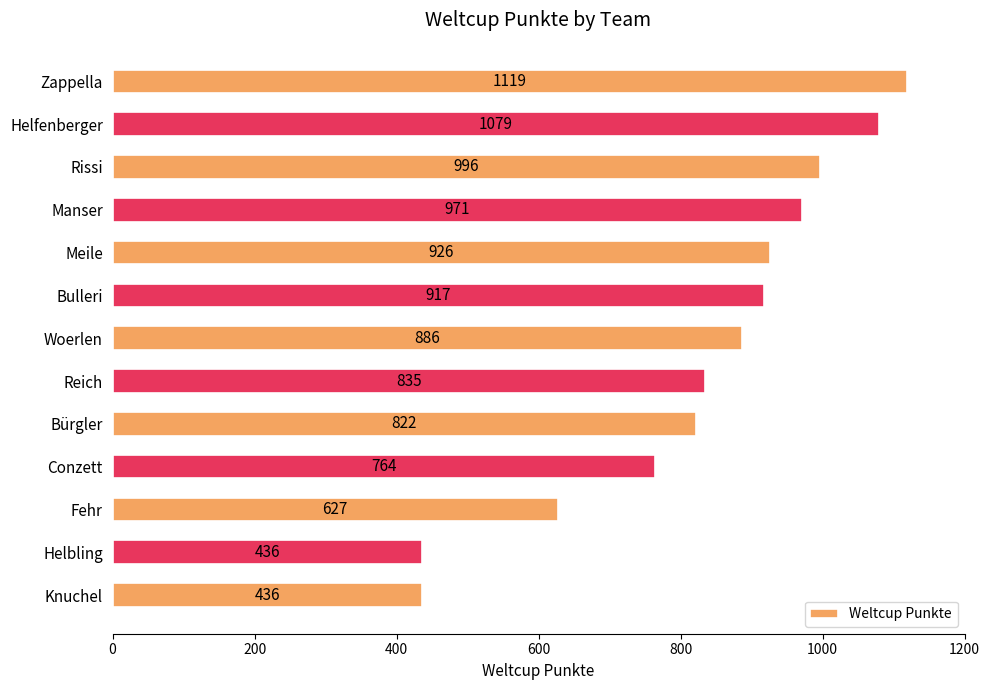

What is the label of the 8th bar from the bottom?

Bulleri